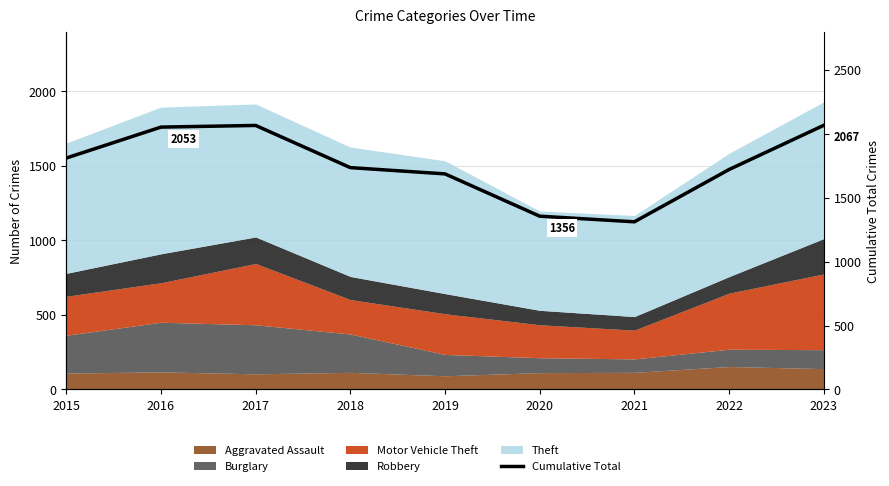

Reading left to right, what are all the values shown in this chart?

1811	2053	2066	1736	1687	1356	1312	1721	2067